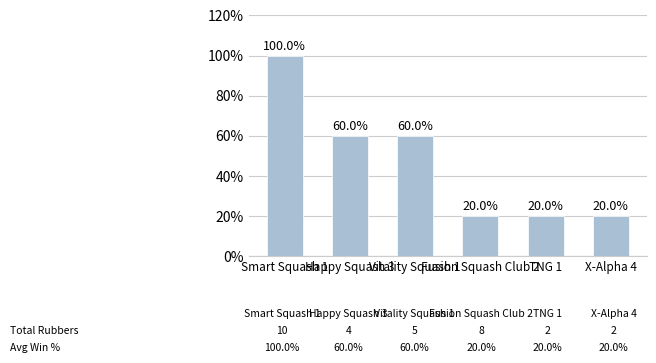

What is the value of the 4th bar from the left?

20